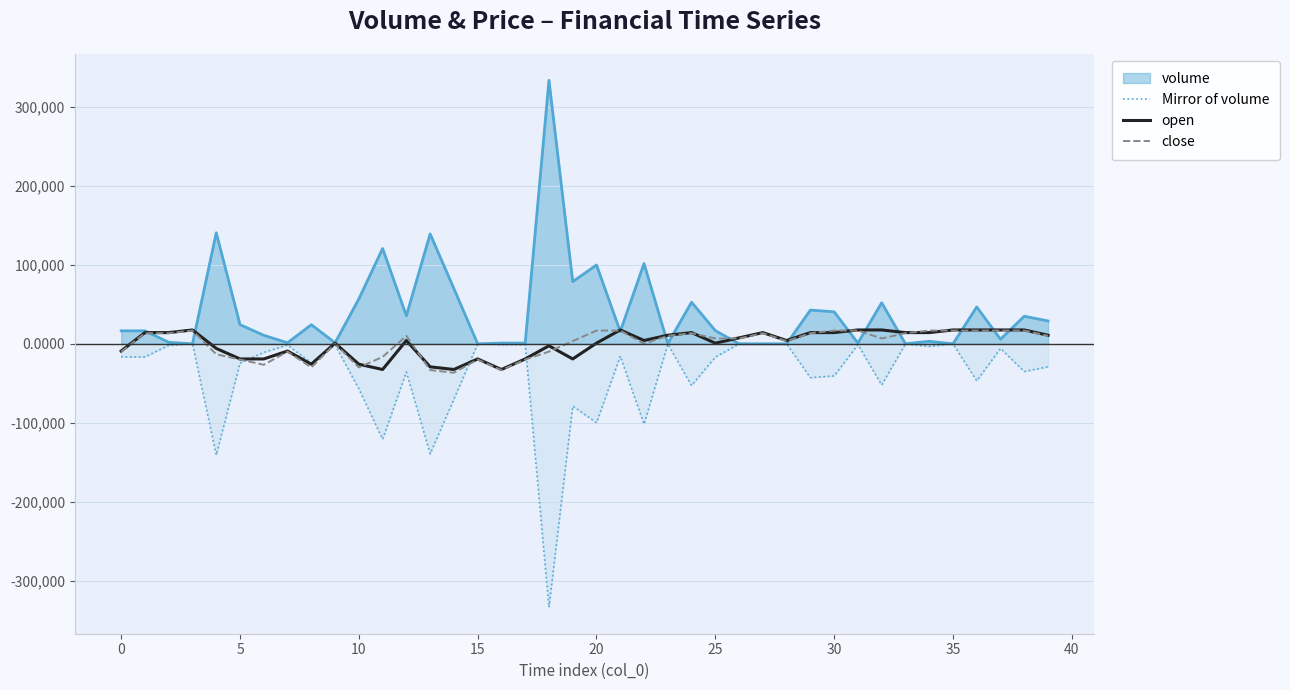

What is the smallest value displayed?

-333702.8